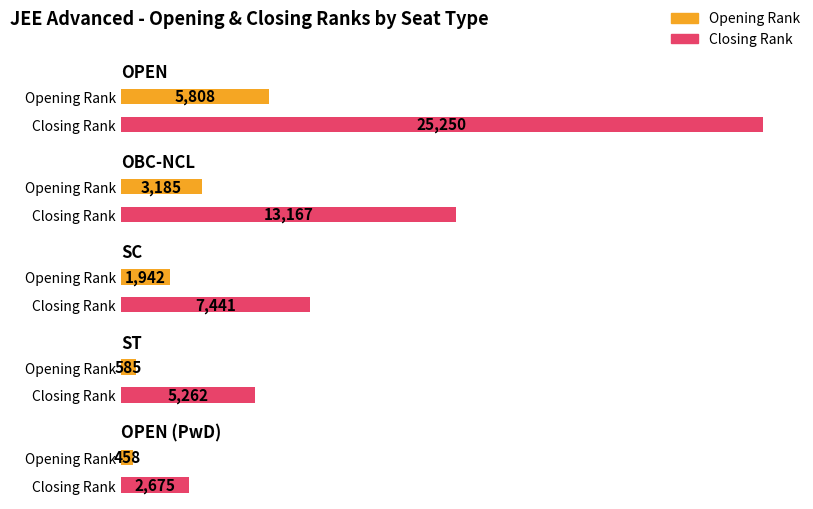

What are all the series names shown in the legend?

Opening Rank, Closing Rank